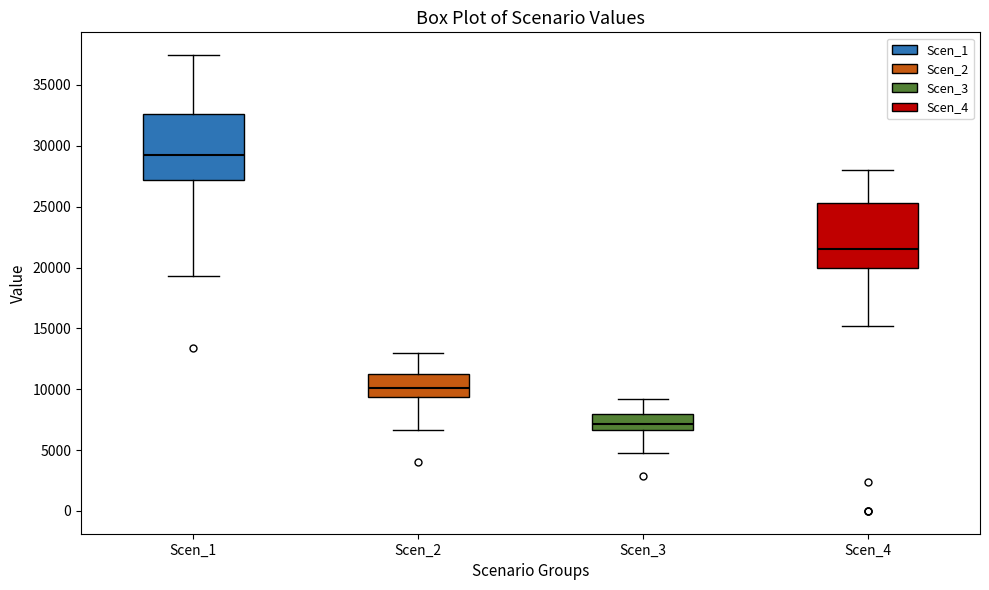

Reading left to right, transcribe this box plot: for each box, give where its median line is, the range the box spans, and where its two whiskers end, as read against the y-axis. The values are not printed on the chart, so give them approximately, as read against the axis.

Scen_1: median 29000, box 27000 to 32500, whiskers 19500 to 37500
Scen_2: median 10000, box 9500 to 11500, whiskers 6500 to 13000
Scen_3: median 7000, box 6500 to 8000, whiskers 4500 to 9000
Scen_4: median 21500, box 20000 to 25500, whiskers 15000 to 28000